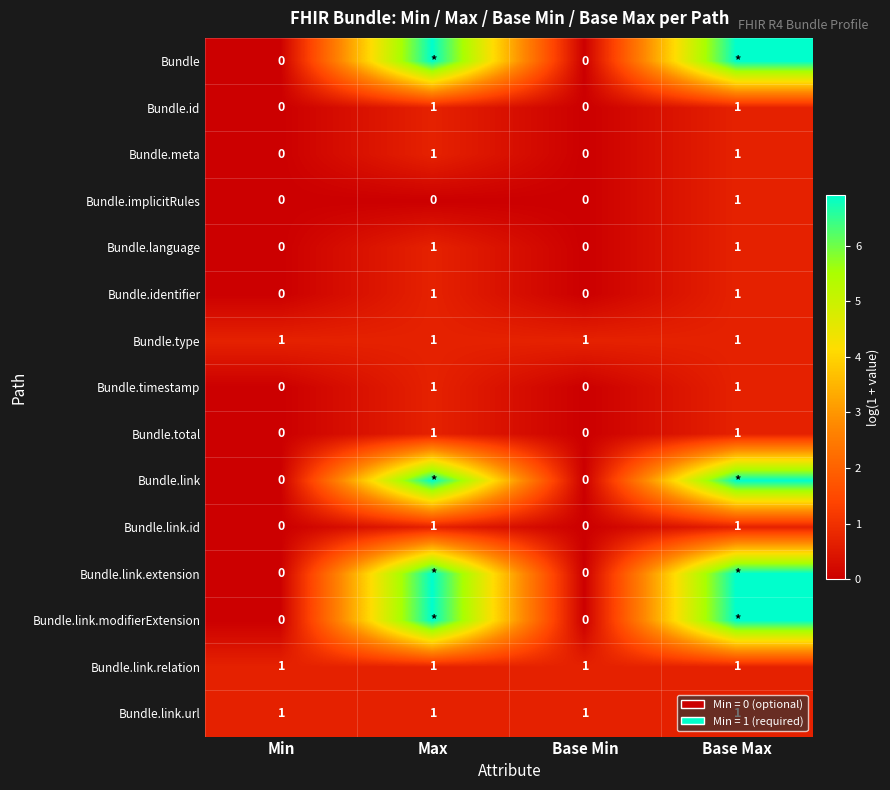

How many values in the Bundle.timestamp series are below 1?

2